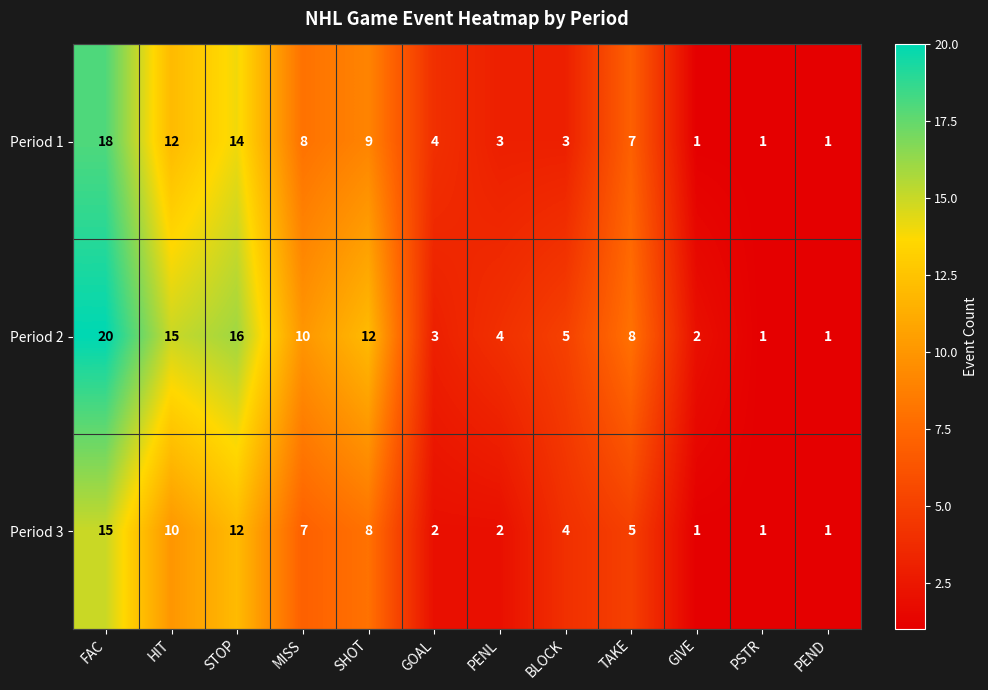

How many distinct data groups are displayed?

3